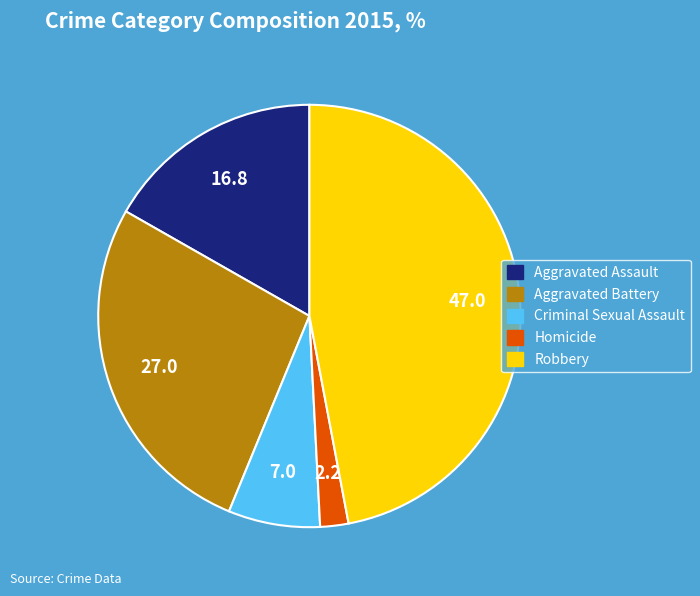

The Aggravated Assault slice represents 26% of the pie. True or false?

False